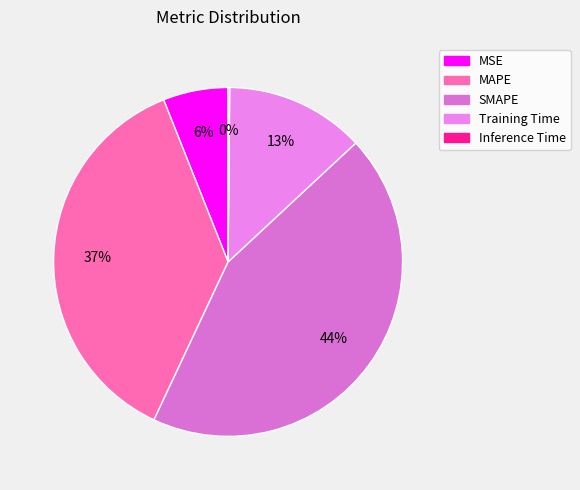

Does Inference Time account for over 50% of the chart?

No